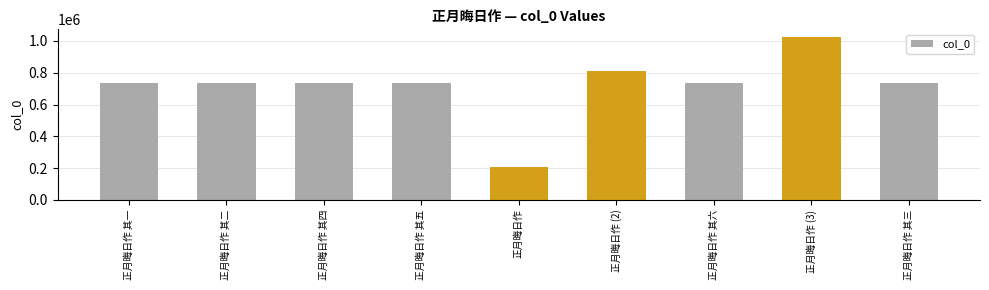

The chart shows a value of 375516 at 正月晦日作 其一. True or false?

False